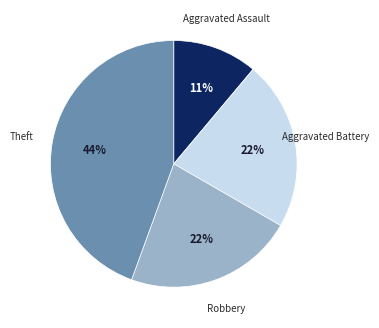

Is there a majority slice in this chart?

No